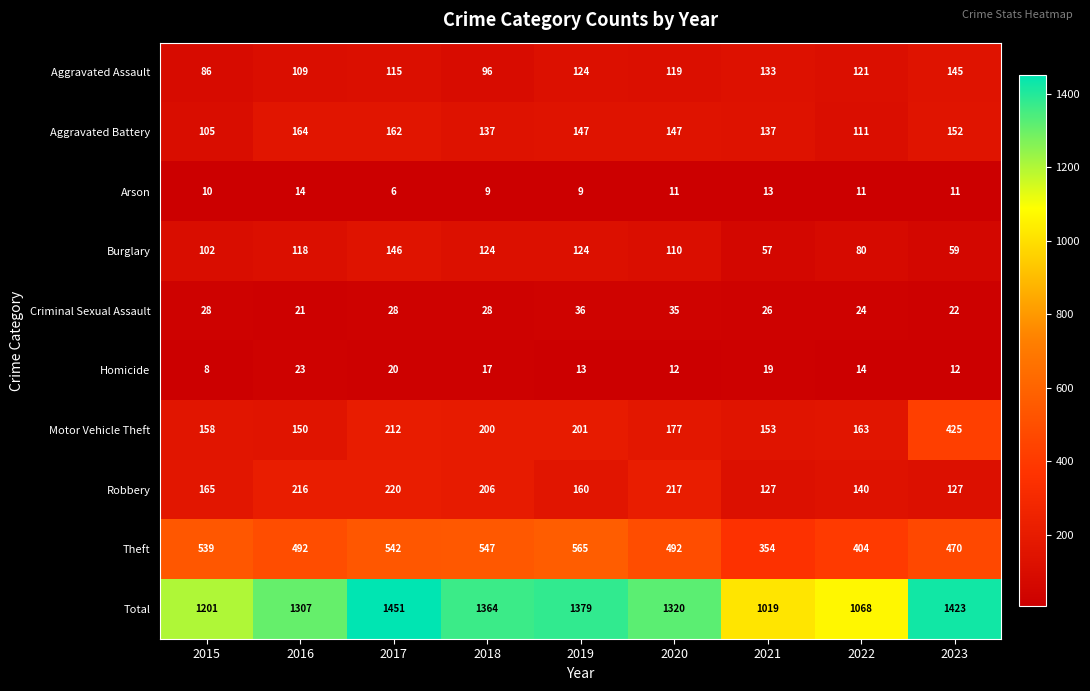

Read the Robbery value at 2023.

127